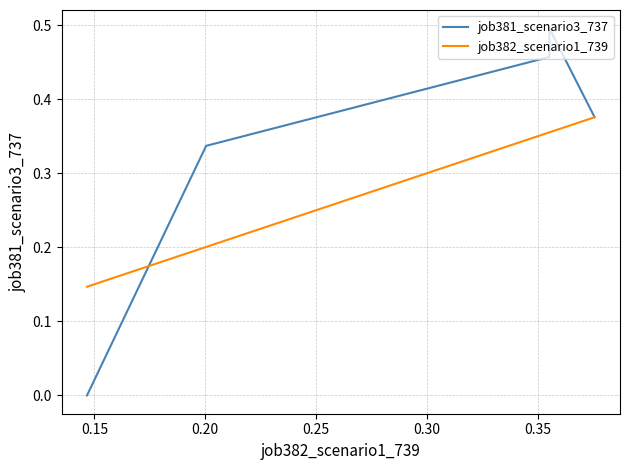

At how many categories does at least one series exceed 0?

5